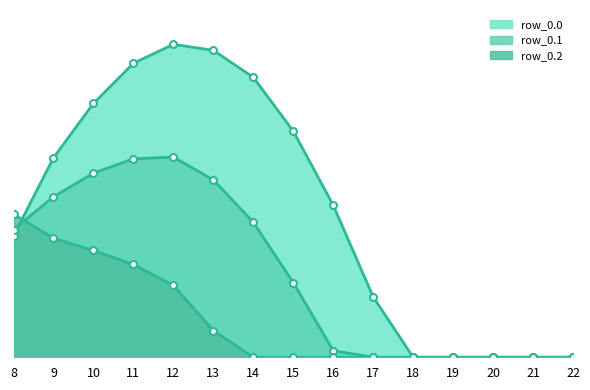

Which series has the largest total across all categories?

row_0.0_line